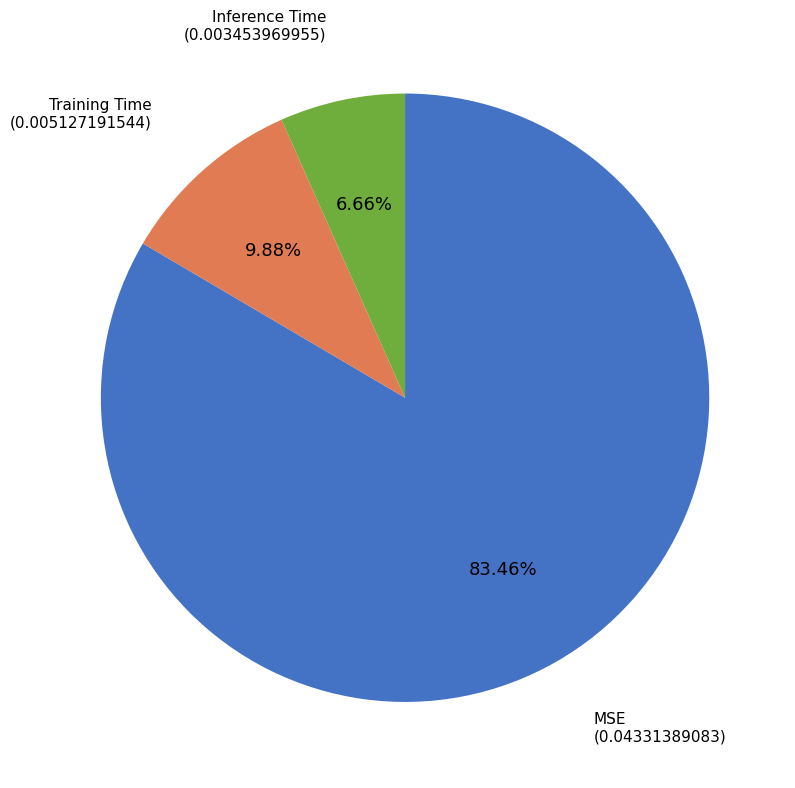

Is there a majority slice in this chart?

Yes